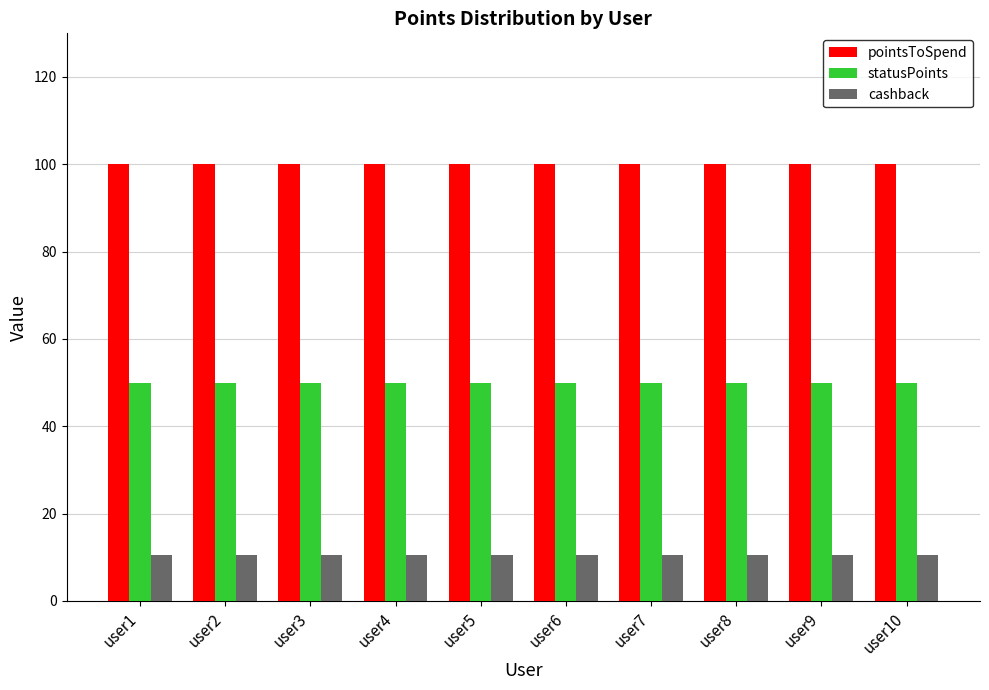

Is it true that statusPoints equals 50.0 at user6?

True